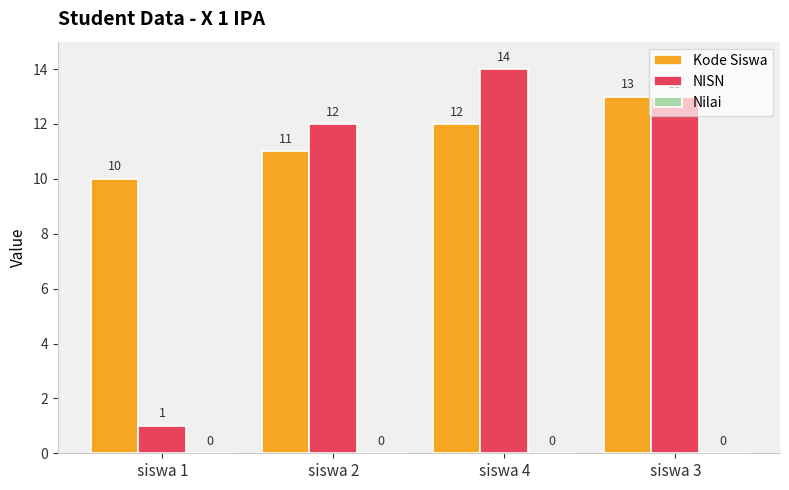

At how many categories does at least one series exceed 4?

4